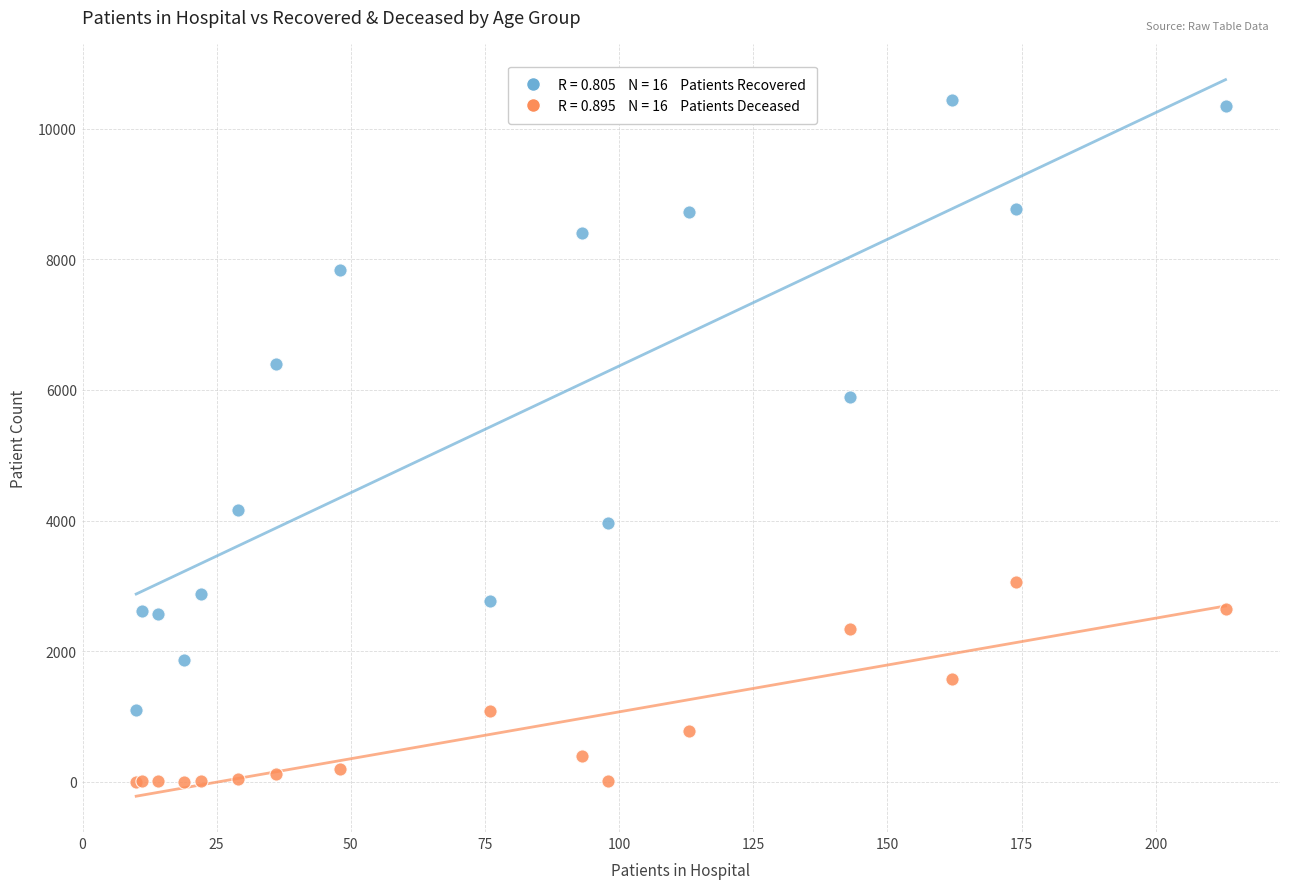

Across all series, what Y value is closest to 5222?

5885